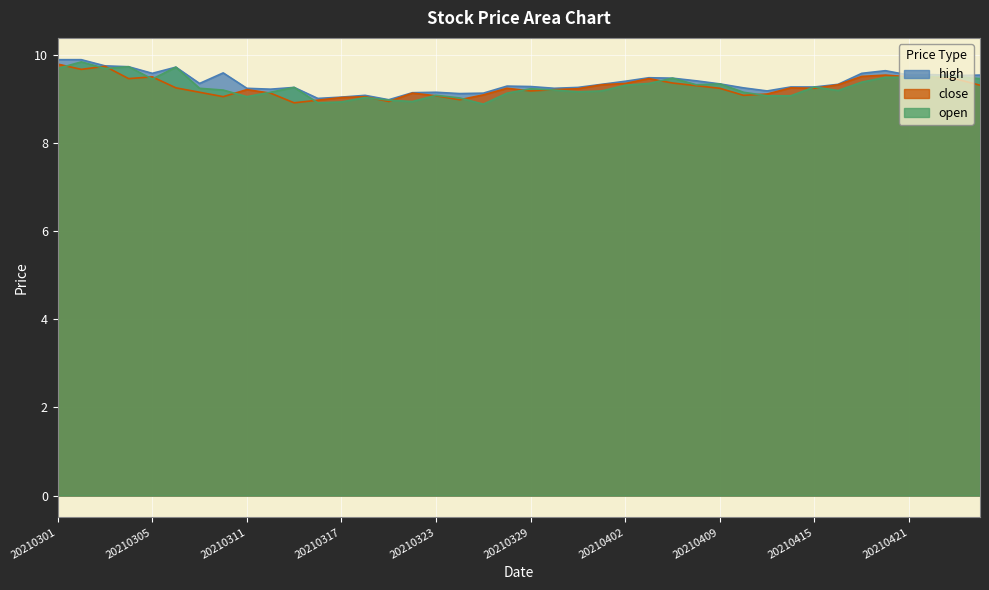

What is the approximate value of close at 20210315?

8.9